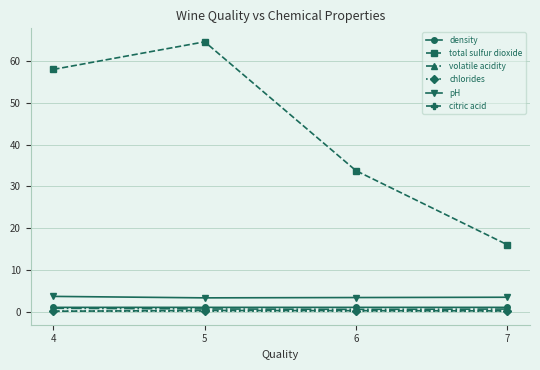

Which series has the largest total across all categories?

total sulfur dioxide